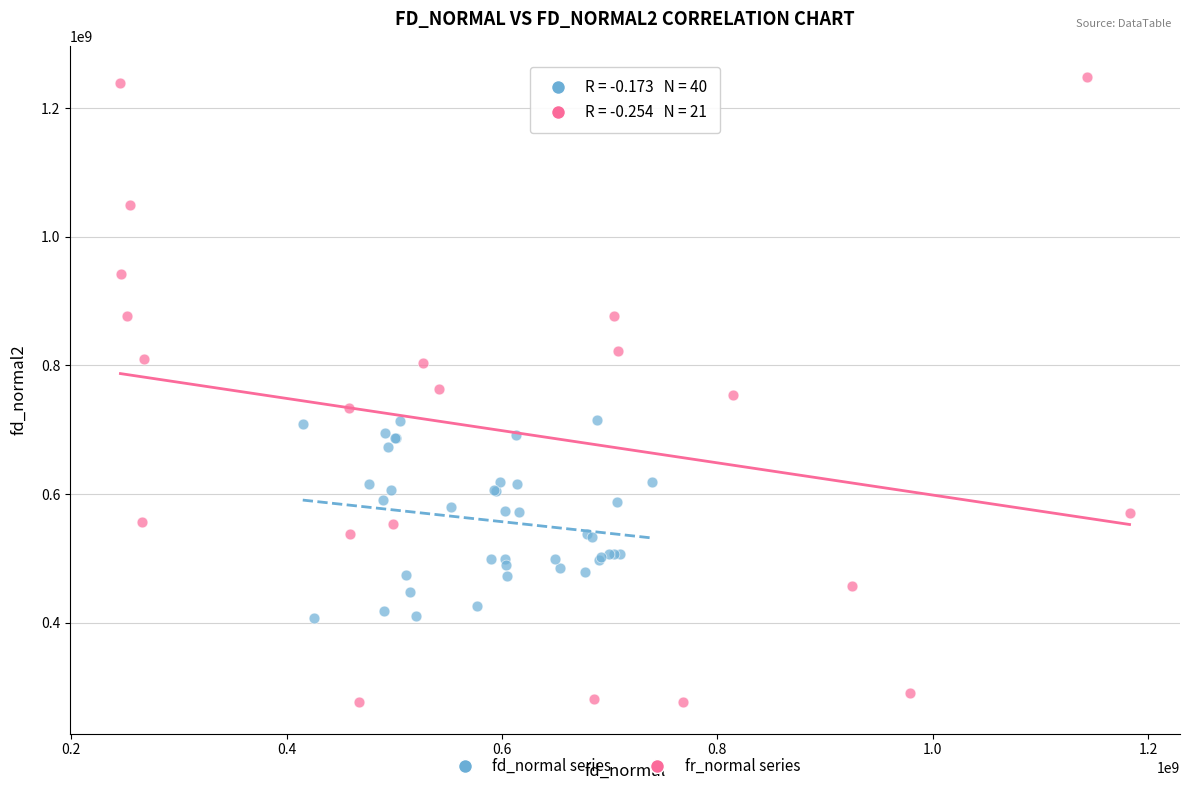

Which series has the largest Y range (max minus min)?

fr_normal series